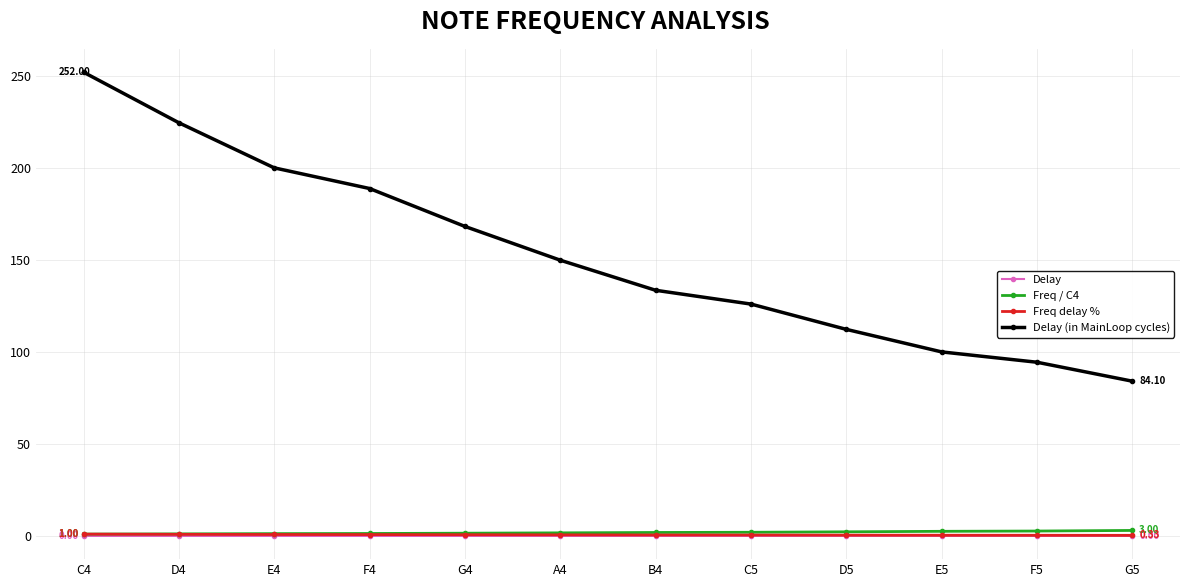

What is the difference between the second highest and second lowest values in the Freq / C4 series?

1.5